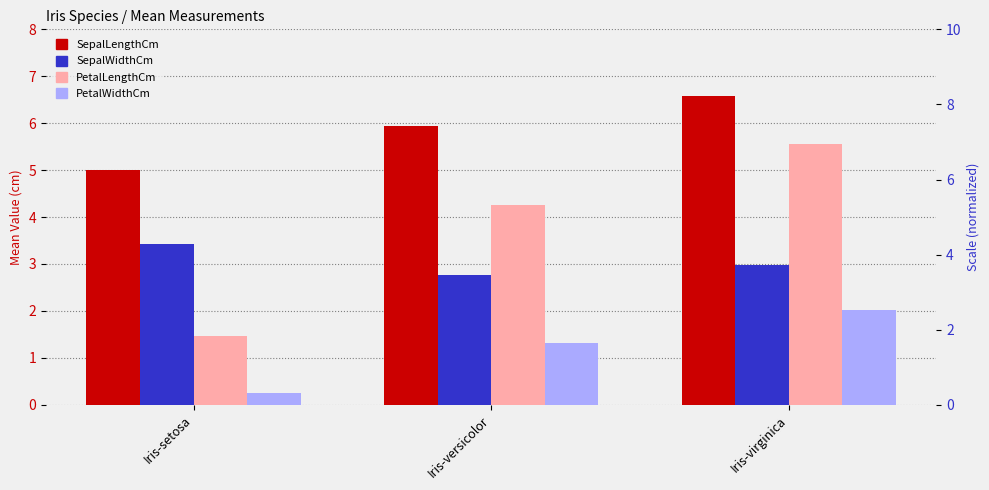

Reading left to right, extract all data points from this chart.

SepalLengthCm: Iris-setosa=5.0	Iris-versicolor=5.9	Iris-virginica=6.6
SepalWidthCm: Iris-setosa=3.4	Iris-versicolor=2.8	Iris-virginica=3.0
PetalLengthCm: Iris-setosa=1.5	Iris-versicolor=4.3	Iris-virginica=5.6
PetalWidthCm: Iris-setosa=0.2	Iris-versicolor=1.3	Iris-virginica=2.0